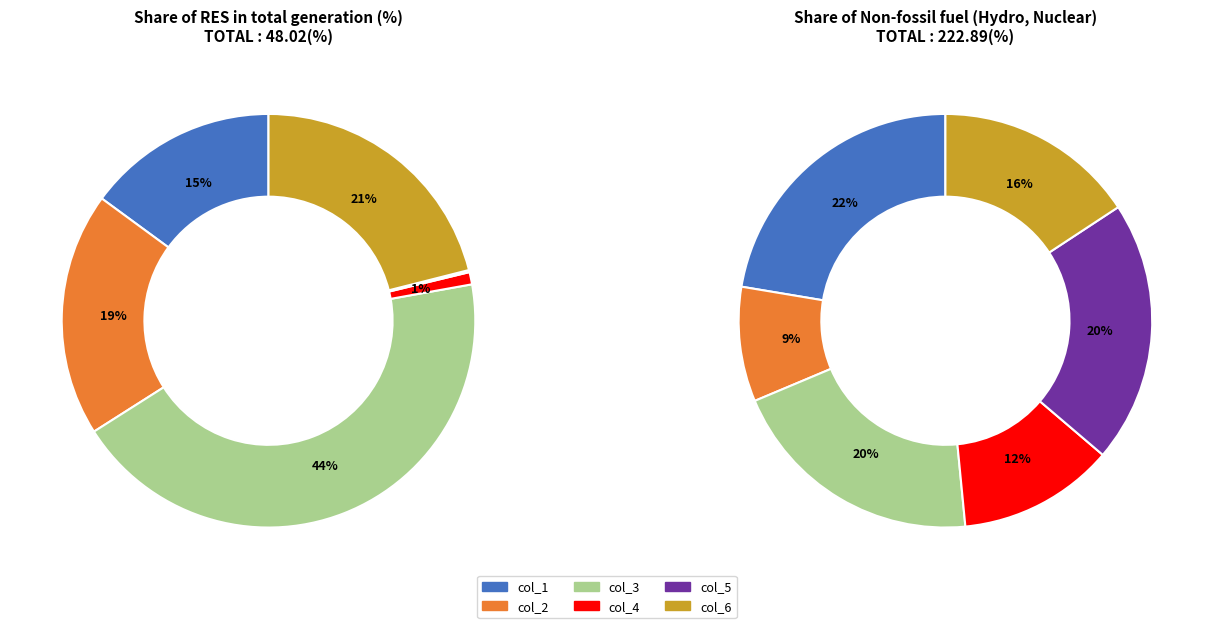

Does any single category account for the majority?

No